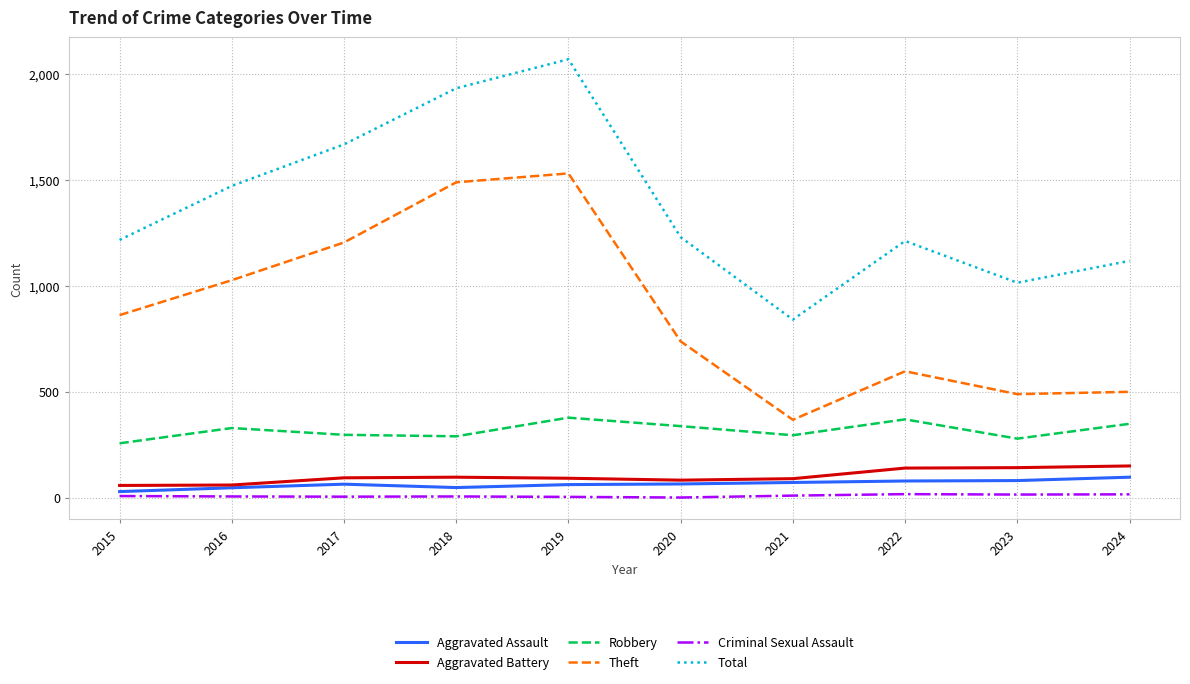

Which label corresponds to the largest value in the chart?

2019